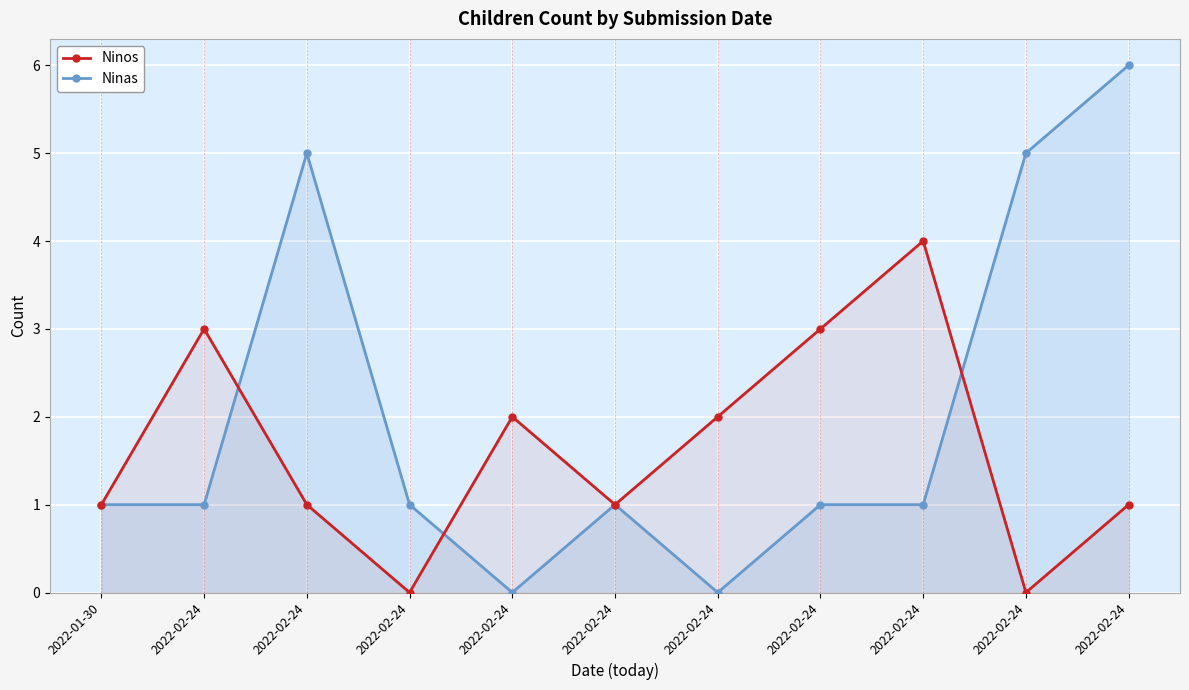

How many interior local valleys does the Ninas series have?

2